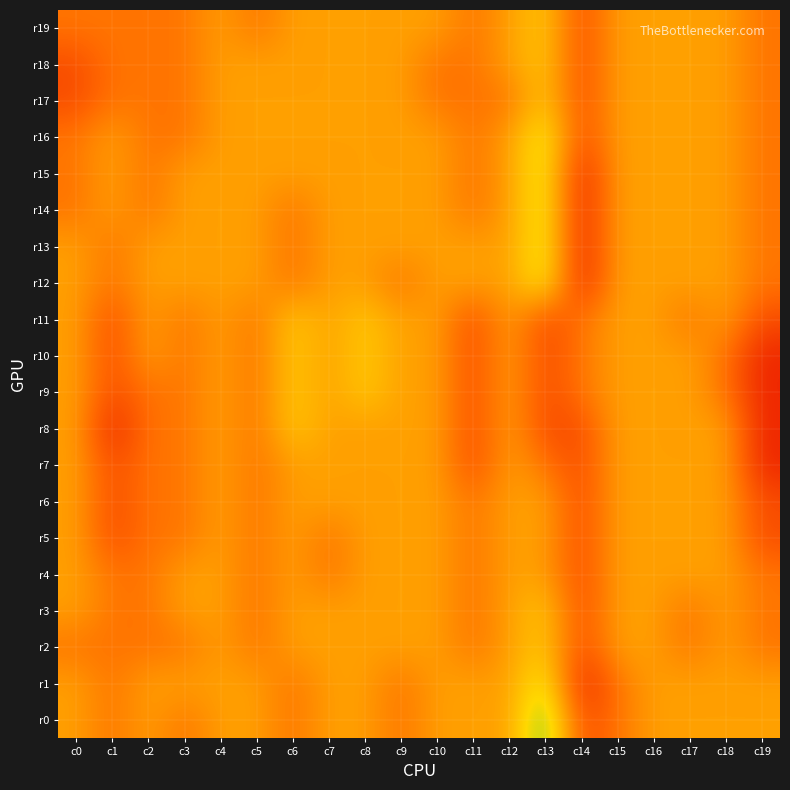

Reading left to right, what are all the values shown in this chart?

r0: c0=128	c1=127	c2=128	c3=127	c4=128	c5=128	c6=127	c7=128	c8=128	c9=127	c10=128	c11=128	c12=128	c13=131	c14=126	c15=127	c16=128	c17=128	c18=128	c19=128
r1: c0=128	c1=127	c2=128	c3=128	c4=128	c5=128	c6=127	c7=128	c8=128	c9=127	c10=128	c11=128	c12=128	c13=130	c14=125	c15=127	c16=128	c17=128	c18=128	c19=128
r2: c0=127	c1=127	c2=127	c3=127	c4=128	c5=127	c6=128	c7=128	c8=128	c9=128	c10=128	c11=127	c12=128	c13=129	c14=126	c15=128	c16=128	c17=127	c18=128	c19=127
r3: c0=128	c1=127	c2=127	c3=128	c4=128	c5=127	c6=128	c7=128	c8=128	c9=128	c10=128	c11=127	c12=128	c13=129	c14=126	c15=128	c16=128	c17=127	c18=128	c19=127
r4: c0=128	c1=127	c2=127	c3=128	c4=128	c5=127	c6=128	c7=127	c8=128	c9=128	c10=128	c11=127	c12=128	c13=128	c14=126	c15=128	c16=128	c17=128	c18=128	c19=127
r5: c0=128	c1=126	c2=127	c3=127	c4=128	c5=127	c6=128	c7=127	c8=128	c9=128	c10=128	c11=127	c12=128	c13=128	c14=126	c15=128	c16=128	c17=128	c18=128	c19=126
r6: c0=128	c1=126	c2=127	c3=127	c4=128	c5=127	c6=128	c7=128	c8=128	c9=128	c10=128	c11=127	c12=128	c13=128	c14=126	c15=128	c16=128	c17=128	c18=128	c19=126
r7: c0=128	c1=126	c2=127	c3=127	c4=128	c5=127	c6=128	c7=128	c8=128	c9=128	c10=128	c11=126	c12=128	c13=127	c14=126	c15=128	c16=128	c17=128	c18=128	c19=125
r8: c0=128	c1=125	c2=127	c3=127	c4=128	c5=127	c6=129	c7=128	c8=128	c9=128	c10=128	c11=126	c12=128	c13=126	c14=126	c15=128	c16=128	c17=128	c18=128	c19=125
r9: c0=128	c1=126	c2=127	c3=127	c4=128	c5=127	c6=129	c7=128	c8=129	c9=128	c10=128	c11=126	c12=128	c13=126	c14=127	c15=128	c16=128	c17=128	c18=127	c19=125
r10: c0=128	c1=126	c2=128	c3=127	c4=128	c5=127	c6=129	c7=128	c8=129	c9=128	c10=128	c11=126	c12=128	c13=126	c14=127	c15=128	c16=128	c17=128	c18=127	c19=125
r11: c0=128	c1=126	c2=128	c3=127	c4=128	c5=127	c6=129	c7=128	c8=129	c9=128	c10=128	c11=126	c12=128	c13=126	c14=127	c15=128	c16=128	c17=127	c18=128	c19=126
r12: c0=128	c1=127	c2=128	c3=128	c4=128	c5=128	c6=127	c7=128	c8=128	c9=127	c10=128	c11=128	c12=128	c13=130	c14=125	c15=128	c16=128	c17=128	c18=128	c19=127
r13: c0=128	c1=127	c2=128	c3=128	c4=128	c5=128	c6=127	c7=128	c8=128	c9=128	c10=128	c11=128	c12=128	c13=130	c14=125	c15=128	c16=128	c17=128	c18=128	c19=127
r14: c0=127	c1=128	c2=127	c3=128	c4=128	c5=128	c6=127	c7=128	c8=128	c9=128	c10=128	c11=127	c12=128	c13=130	c14=125	c15=128	c16=128	c17=128	c18=128	c19=127
r15: c0=127	c1=128	c2=127	c3=128	c4=128	c5=128	c6=128	c7=128	c8=128	c9=128	c10=128	c11=127	c12=128	c13=130	c14=125	c15=128	c16=128	c17=128	c18=128	c19=127
r16: c0=127	c1=128	c2=127	c3=127	c4=128	c5=128	c6=128	c7=128	c8=128	c9=128	c10=128	c11=127	c12=128	c13=130	c14=126	c15=128	c16=128	c17=128	c18=128	c19=127
r17: c0=126	c1=127	c2=127	c3=127	c4=128	c5=128	c6=128	c7=128	c8=128	c9=128	c10=127	c11=127	c12=127	c13=129	c14=126	c15=128	c16=128	c17=128	c18=128	c19=127
r18: c0=126	c1=127	c2=127	c3=127	c4=128	c5=128	c6=128	c7=128	c8=128	c9=128	c10=127	c11=127	c12=128	c13=129	c14=126	c15=128	c16=128	c17=128	c18=128	c19=127
r19: c0=127	c1=127	c2=127	c3=127	c4=128	c5=127	c6=128	c7=128	c8=128	c9=128	c10=128	c11=127	c12=128	c13=129	c14=126	c15=128	c16=128	c17=128	c18=128	c19=127